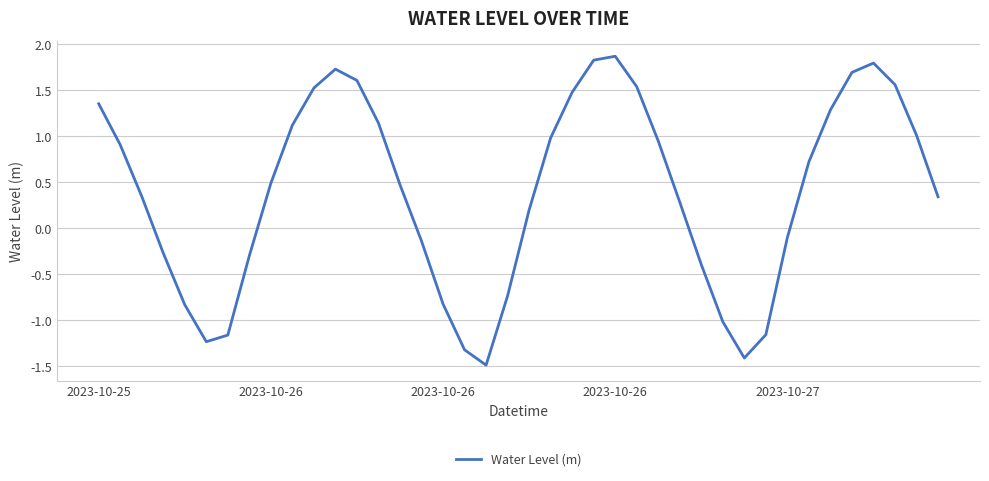

True or false: the data has more than 0 interior local peaks.

True